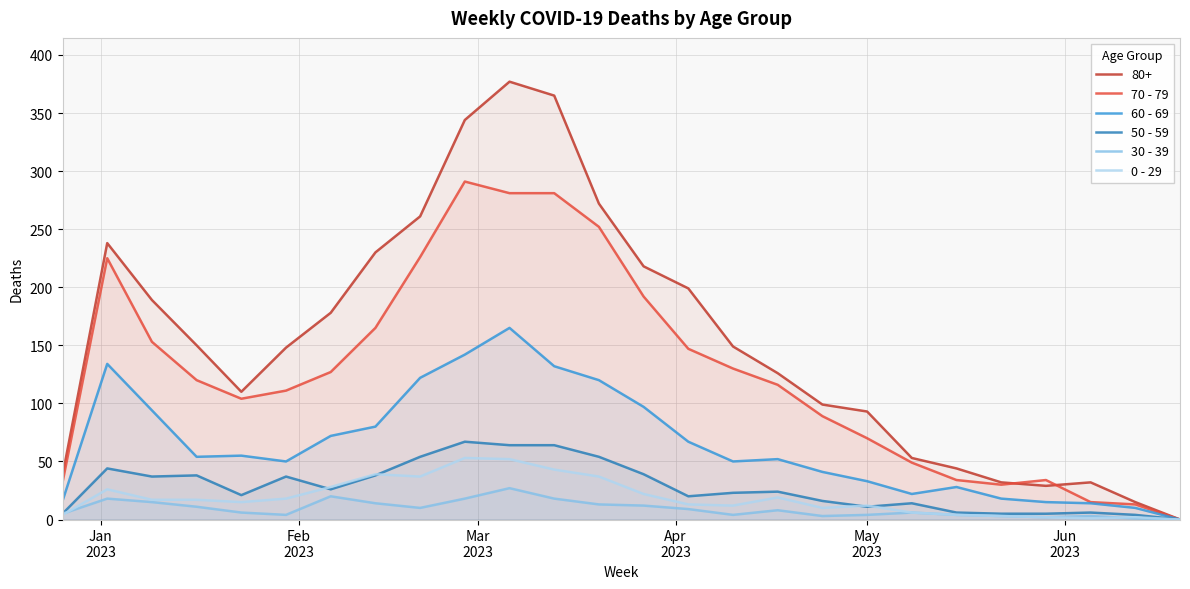

Which series has the largest range (max minus min)?

80+